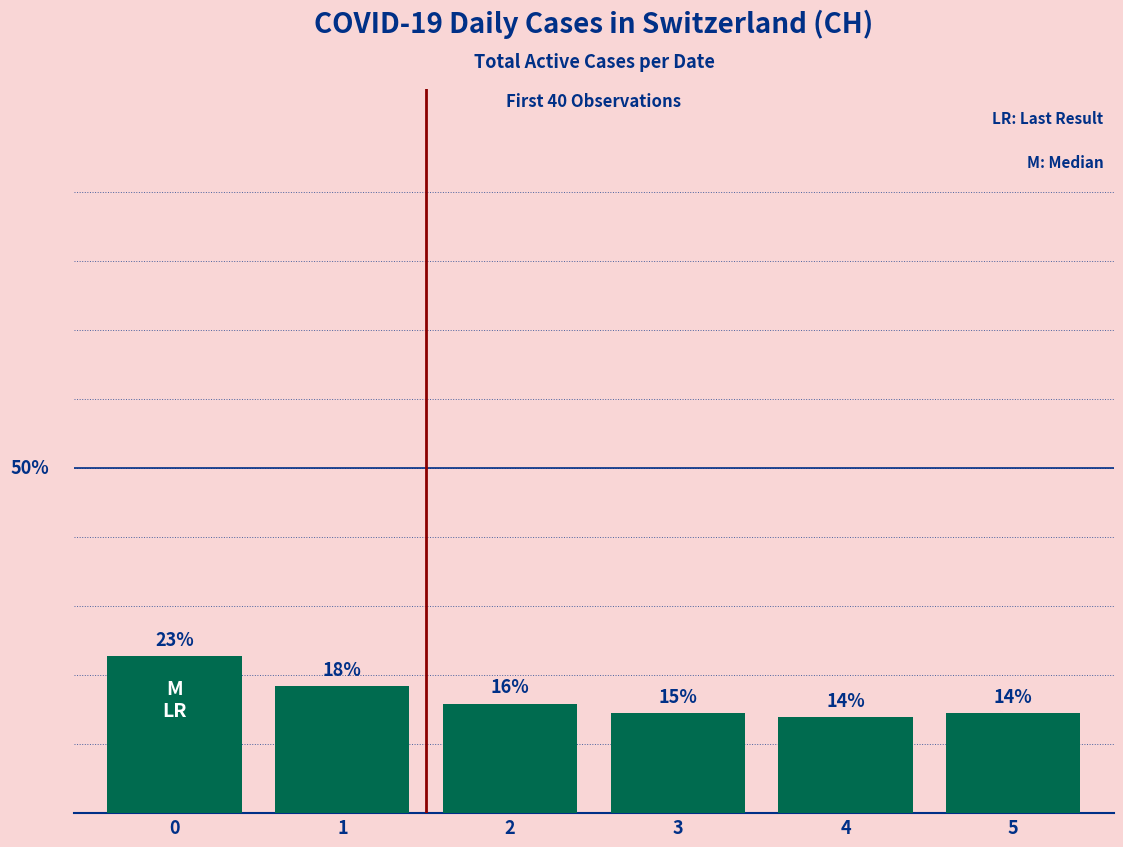

Does the chart contain any negative values?

No